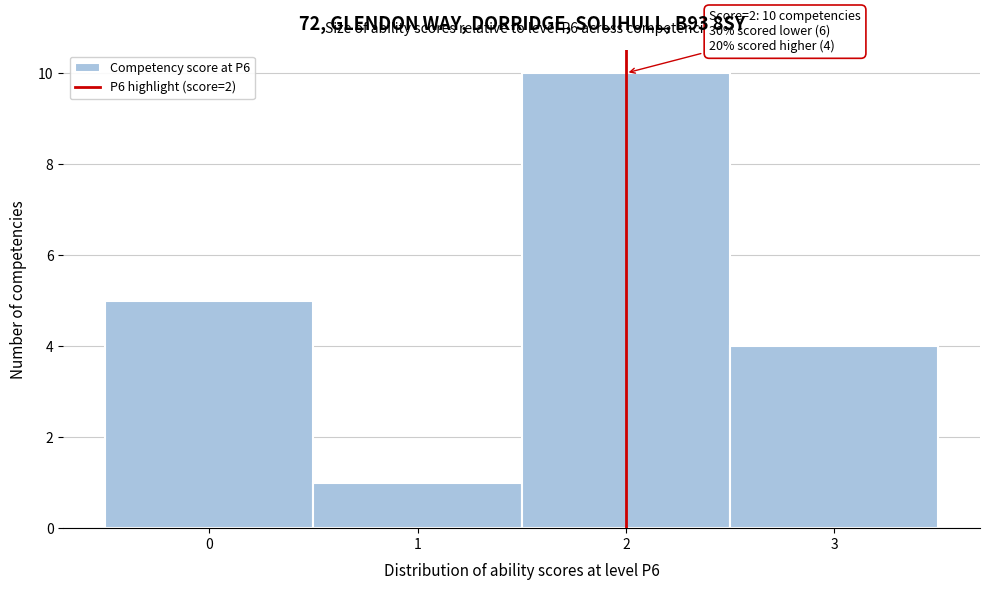

Over which range of the x-axis is the bar tallest?

1.5 to 2.5